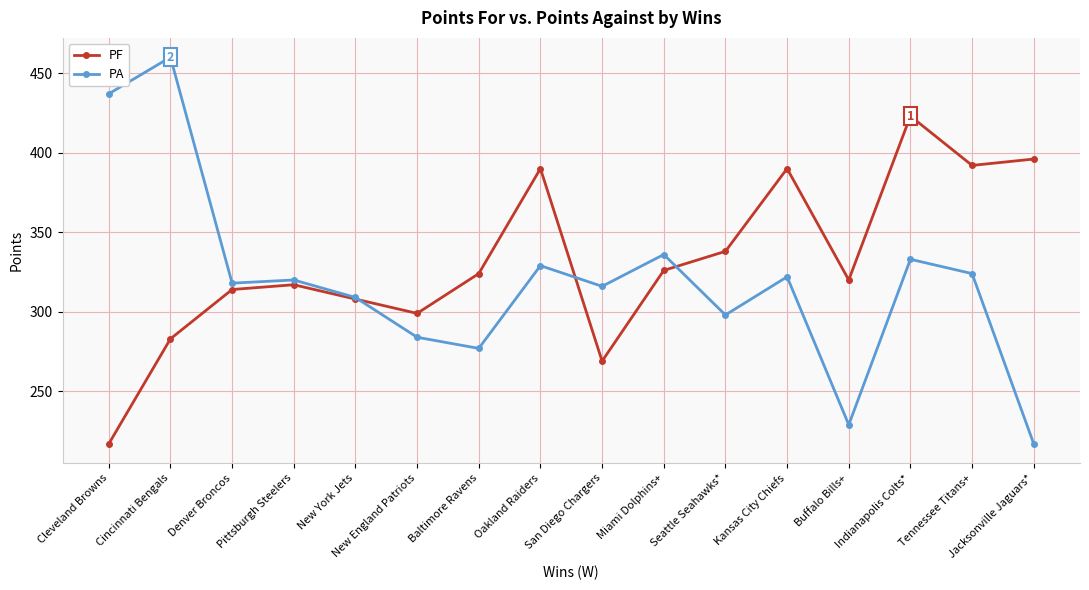

What is the difference between the highest and lowest values at New York Jets?

1